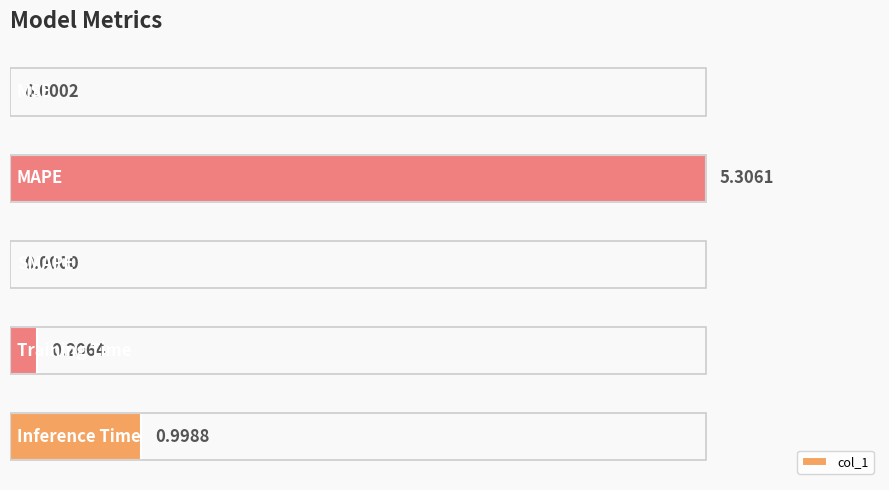

What is the sum of the values at 2 and 1?

5.3